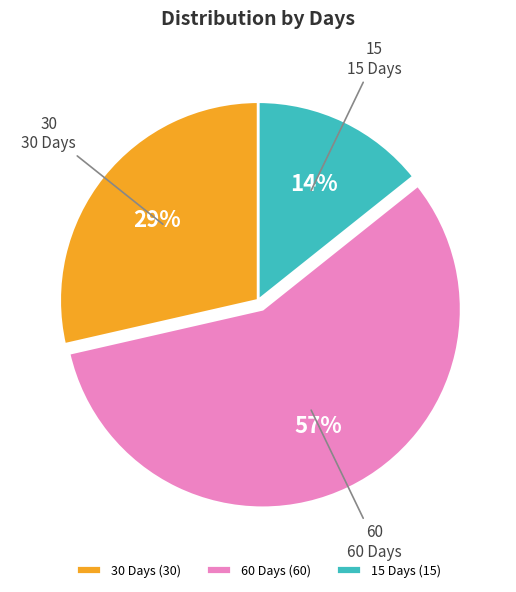

What is the majority slice?

60 Days